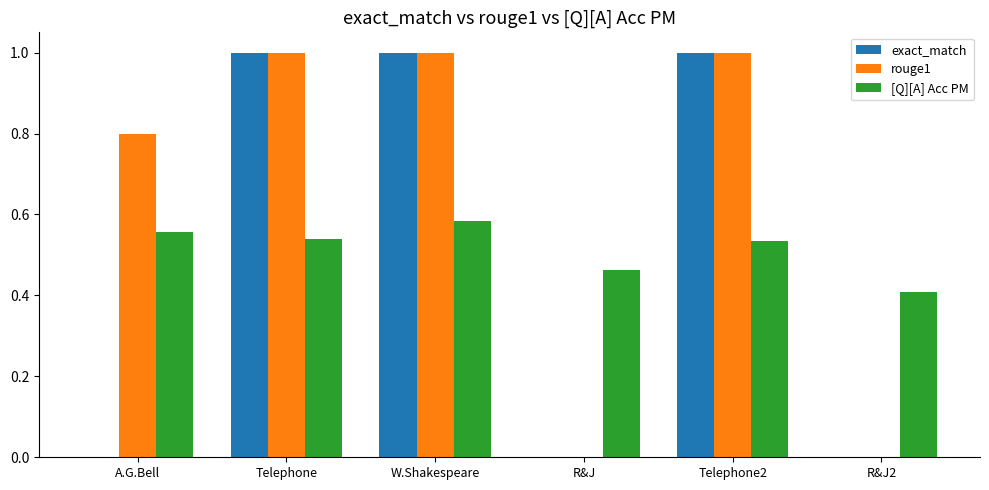

Which series changed the most between A.G.Bell and W.Shakespeare?

exact_match